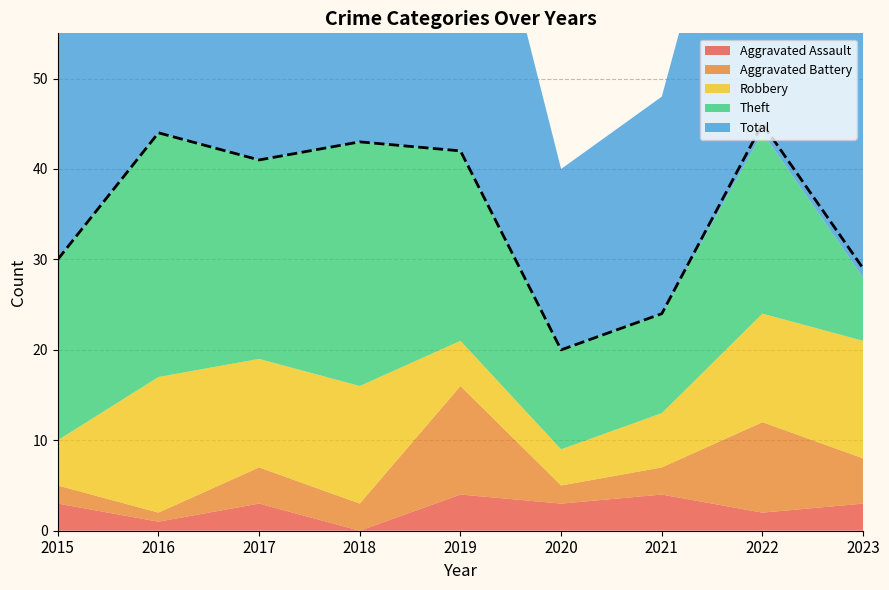

How many lines are shown in the chart?

5